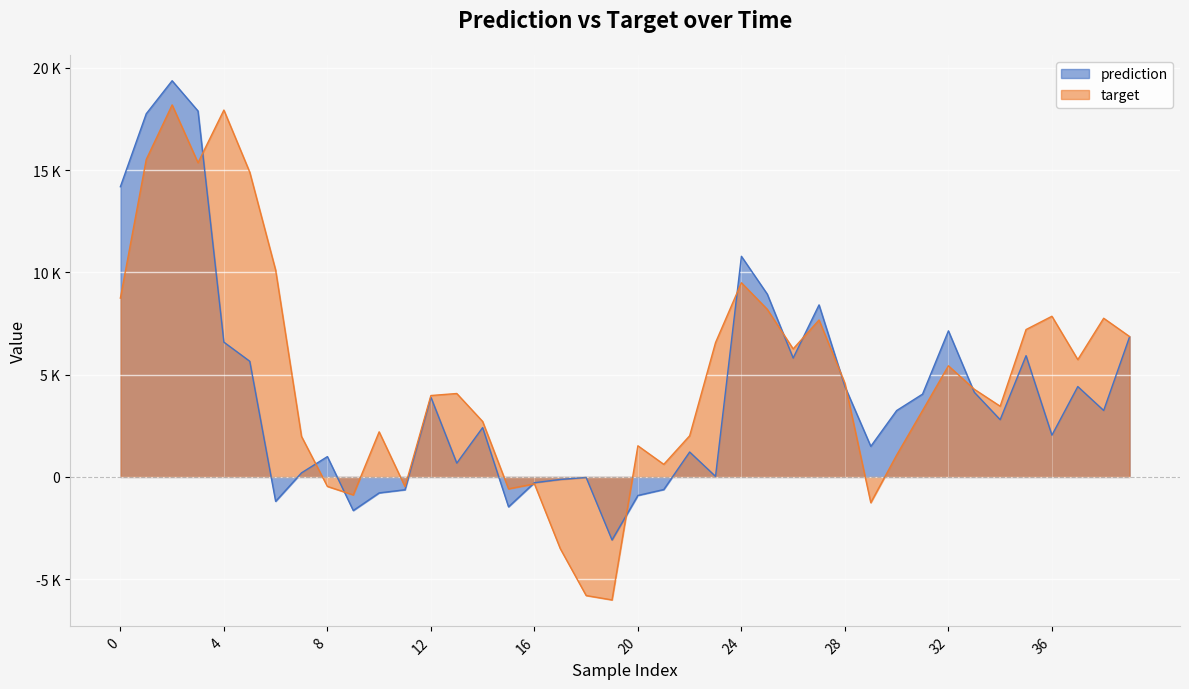

Rank the series by their average value, from lowest to highest.

prediction, target